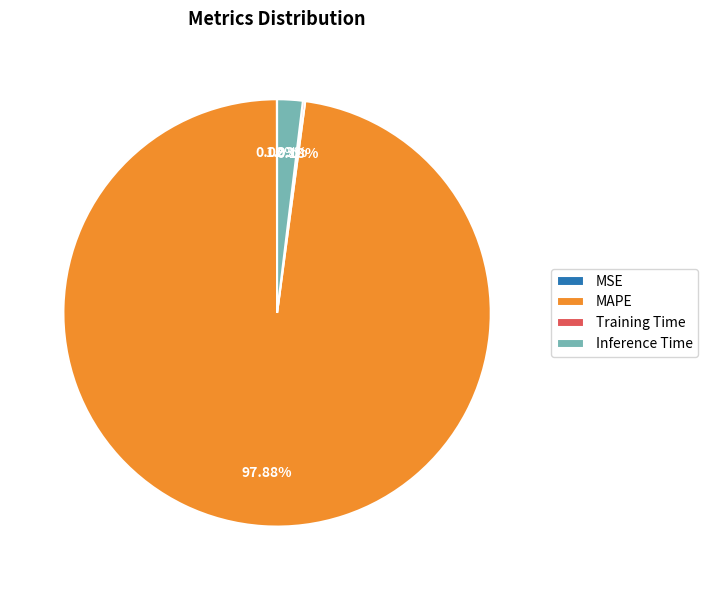

True or false: Inference Time accounts for 11% of the total.

False